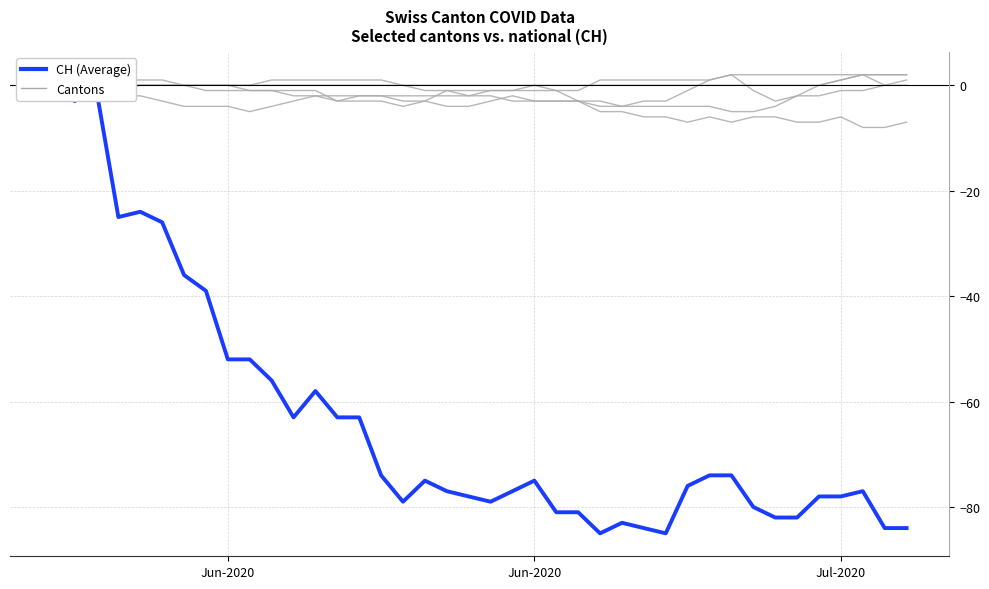

Which series changed the most between 8 and 22?

CH (Average)